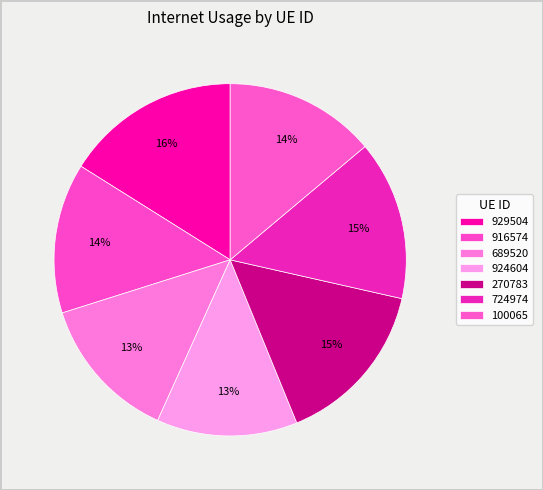

Does 916574 represent more than half of the total?

No